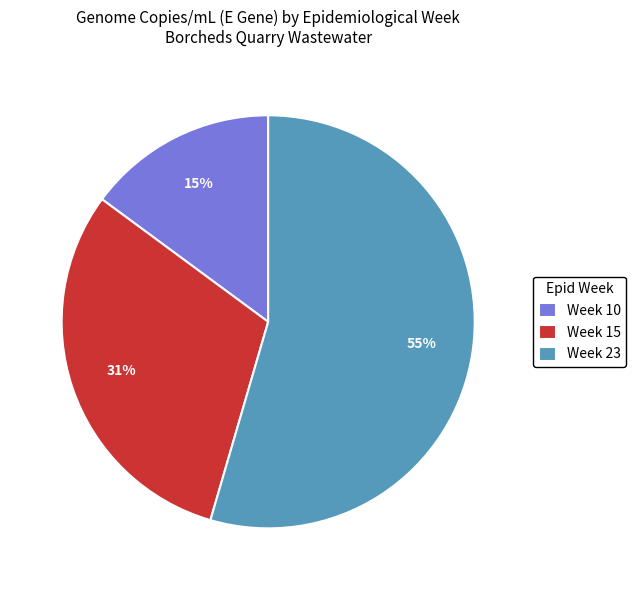

How many segments does this pie chart have?

3